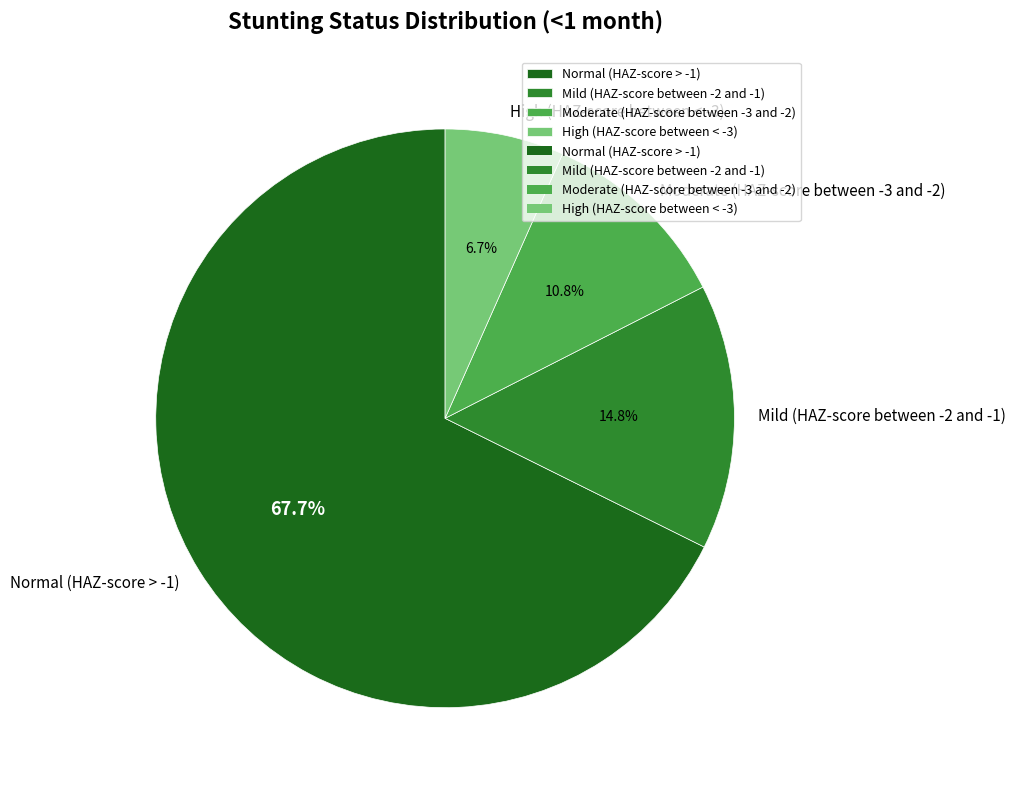

What percentage is the Mild (HAZ-score between -2 and -1) slice, to the nearest percent?

15%